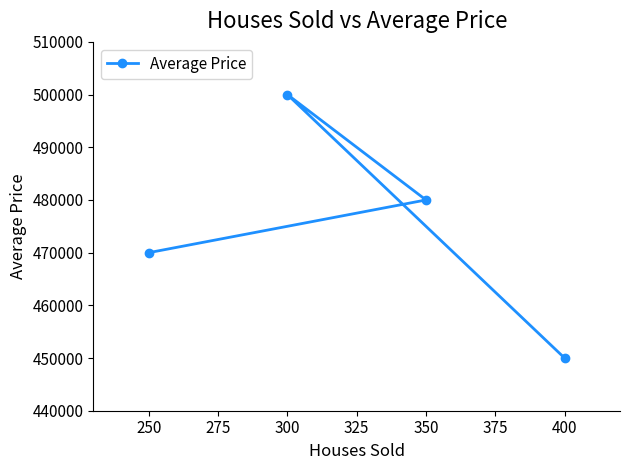

Is it true that the value at 400 is 208475?

False